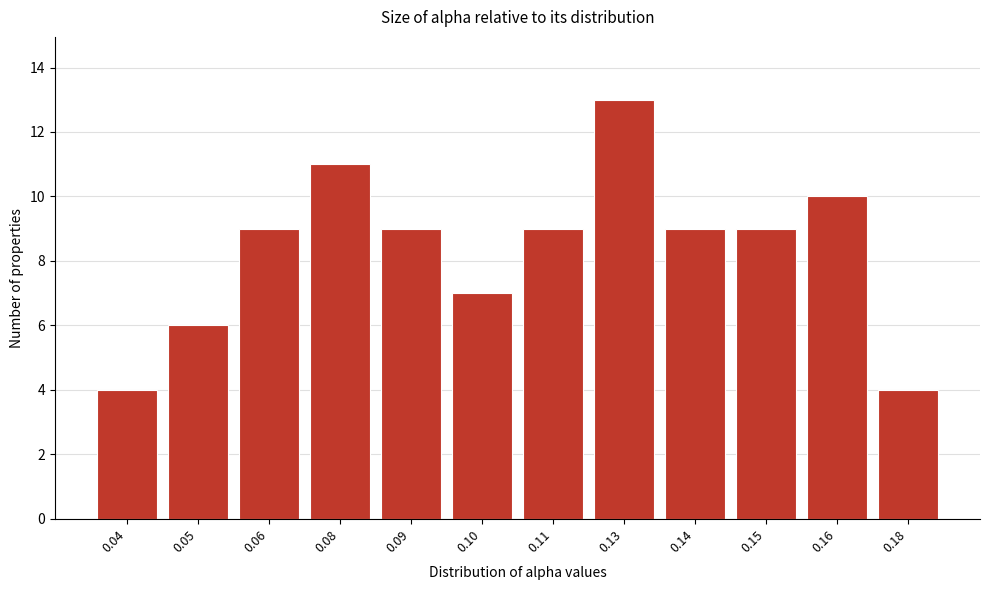

Reading left to right, extract all data points from this chart.

4	6	9	11	9	7	9	13	9	9	10	4